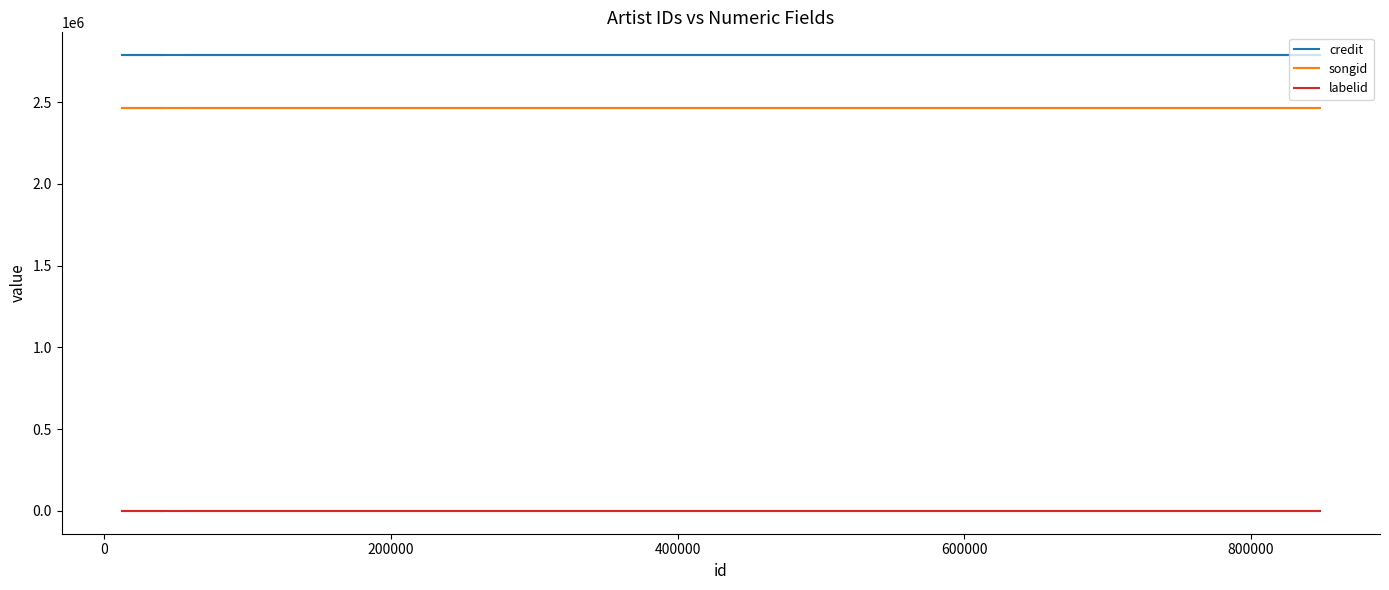

Reading left to right, what are all the values shown in this chart?

credit: 2787738	2787738	2787738	2787738	2787738	2787738
songid: 2462289	2462289	2462289	2462289	2462289	2462289
labelid: -1	-1	-1	-1	-1	-1